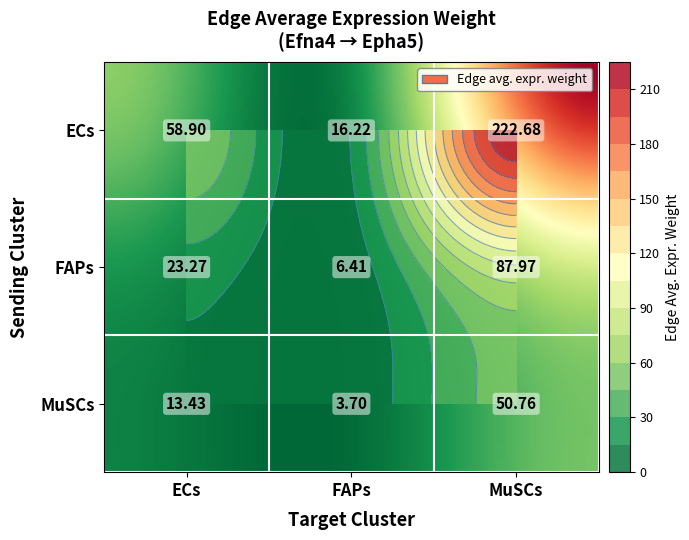

At ECs, list the series in order from largest to smallest.

ECs, FAPs, MuSCs